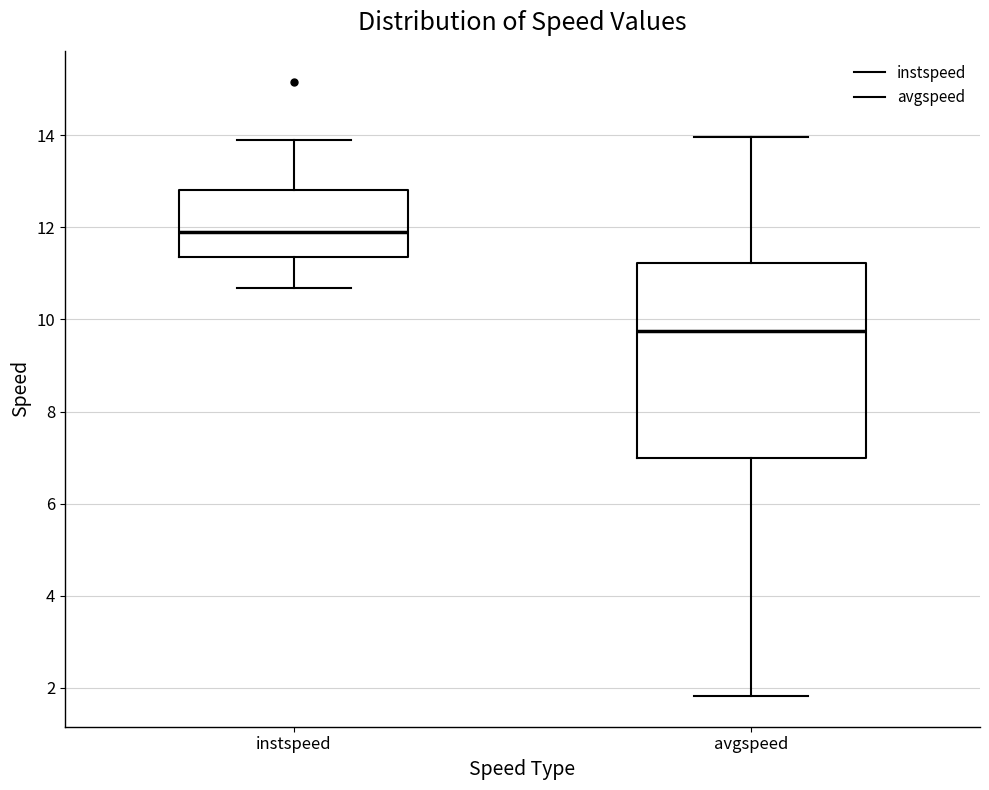

Which box has the highest median line?

instspeed